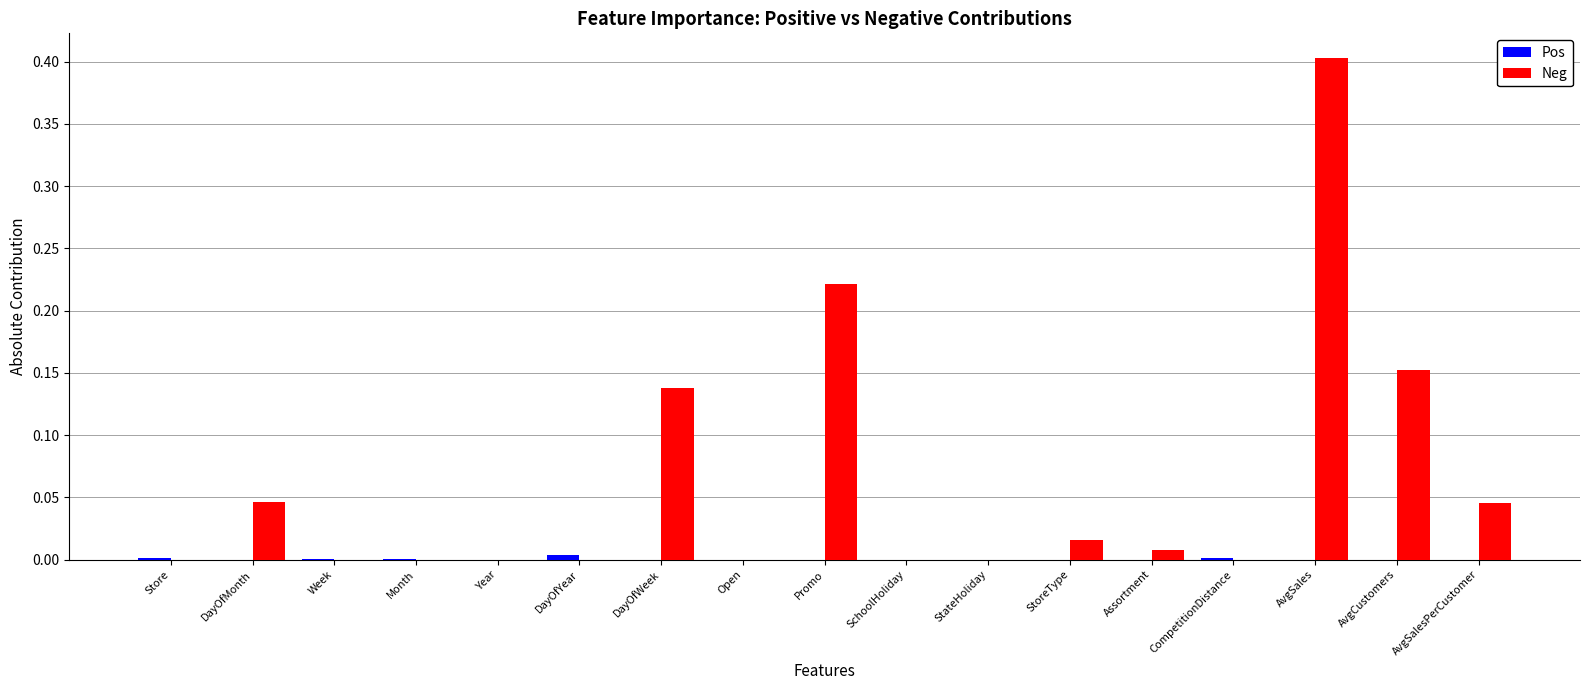

True or false: Neg has a value of 0.0 at Store.

True